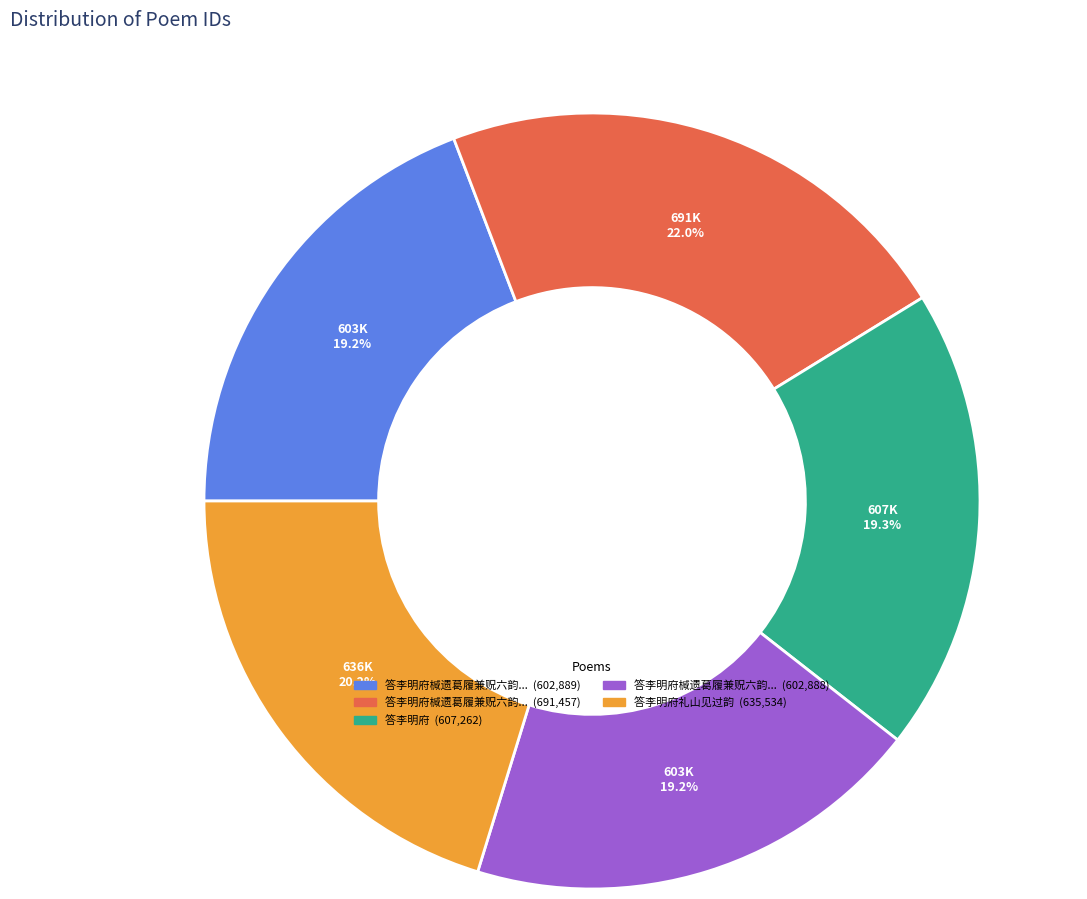

To the nearest percent, what is the average slice percentage?

20%